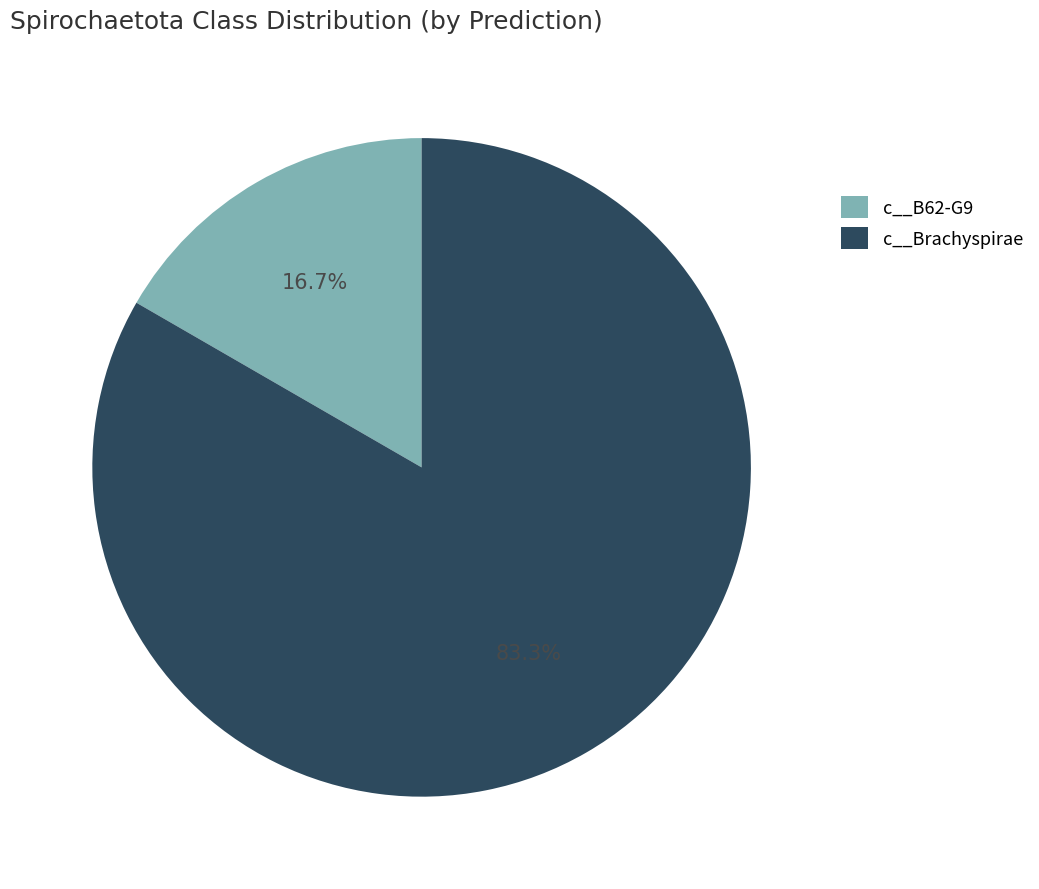

Which category has the biggest portion of the pie?

c__Brachyspirae